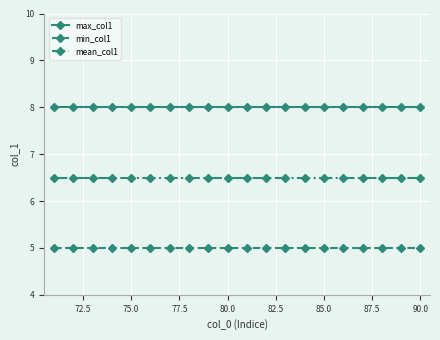

What is the maximum value shown in the chart?

8.0